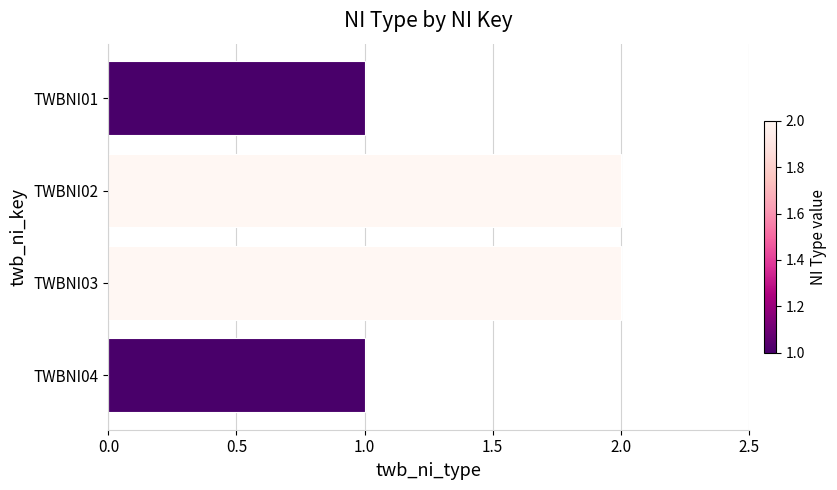

What is the minimum value shown in the chart?

1